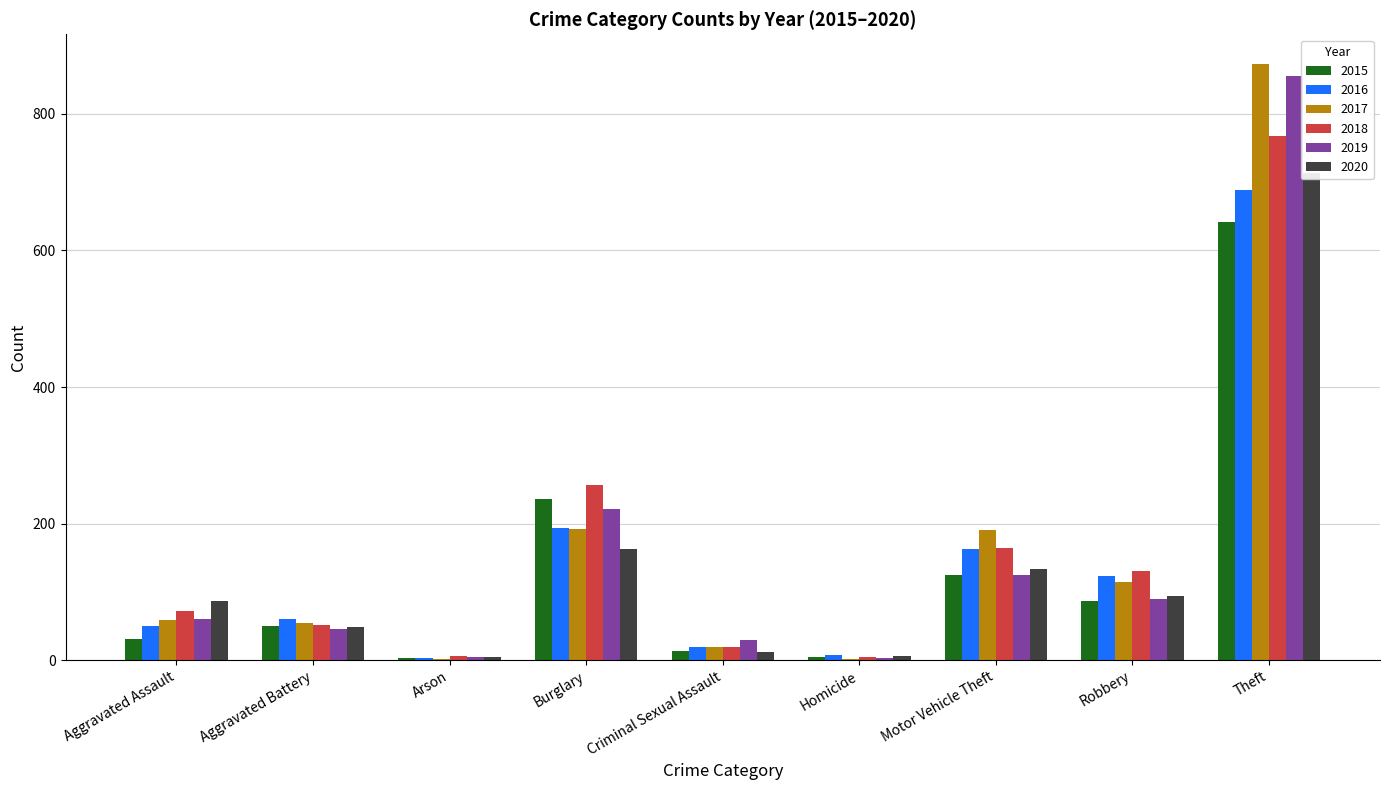

The 2015 series shows 971 at Theft. True or false?

False